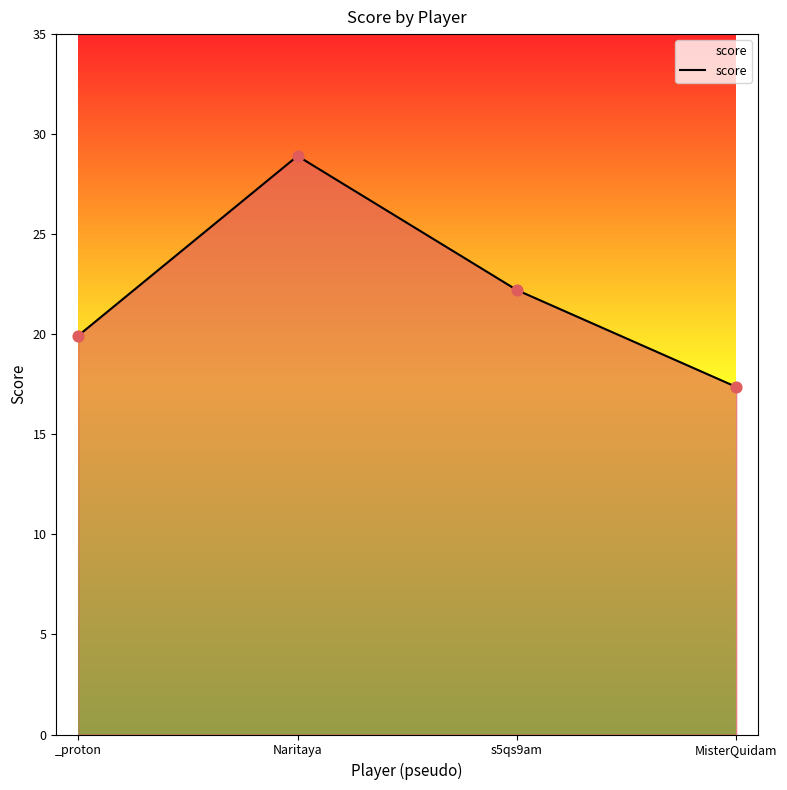

Between _proton and s5qs9am, which is larger?

s5qs9am